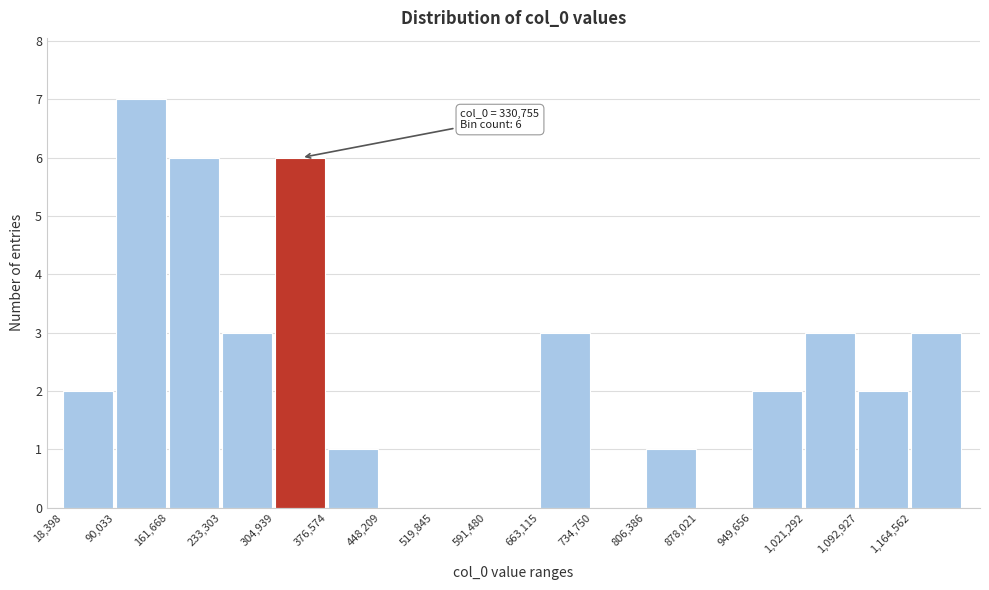

Over which range of the x-axis is the bar tallest?

90000 to 160000